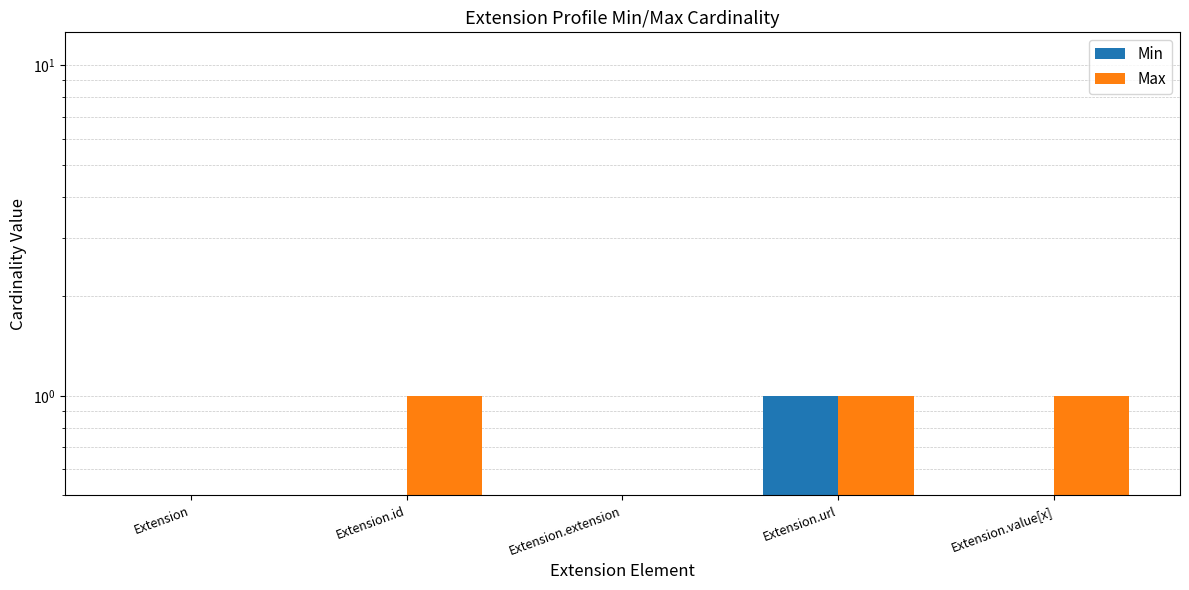

The Max series shows 0 at Extension.url. True or false?

False